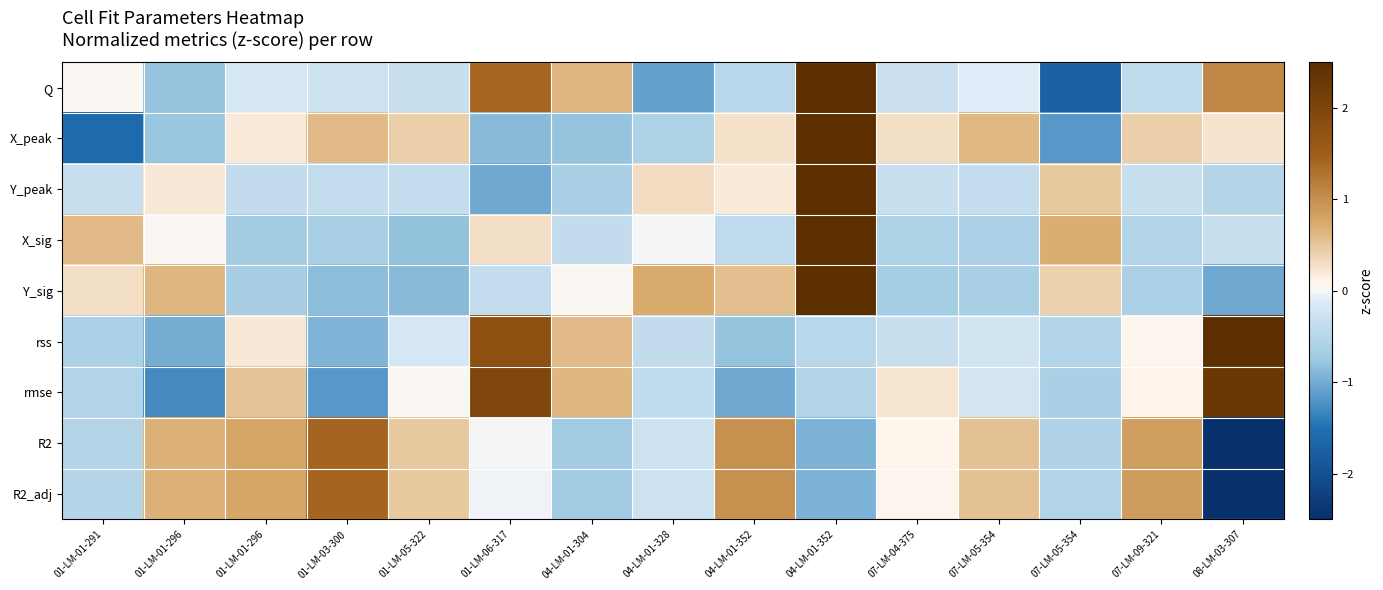

Rank the series by their maximum value, from lowest to highest.

R2, R2_adj, rmse, Q, X_peak, rss, Y_sig, X_sig, Y_peak